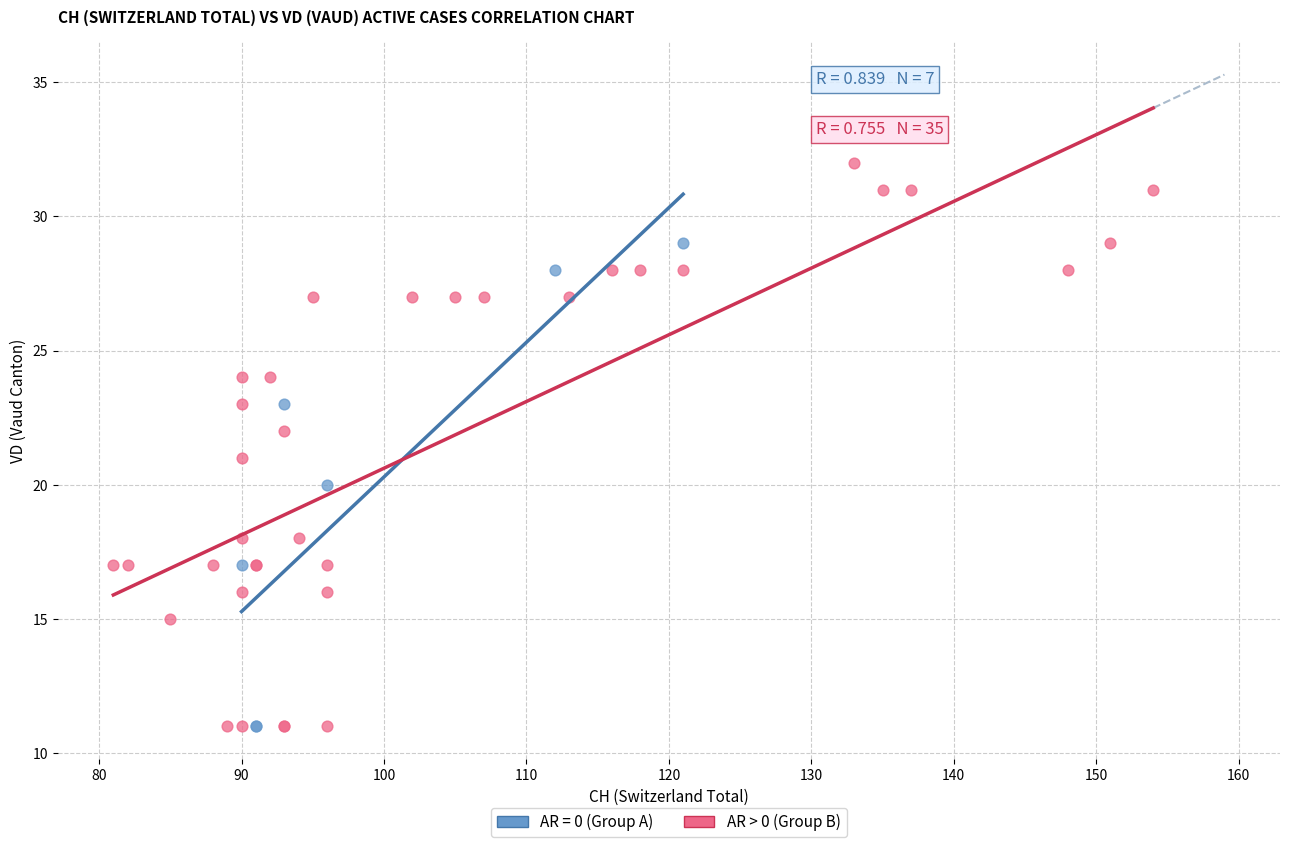

Which series contains the highest Y value?

AR > 0 (Group B)